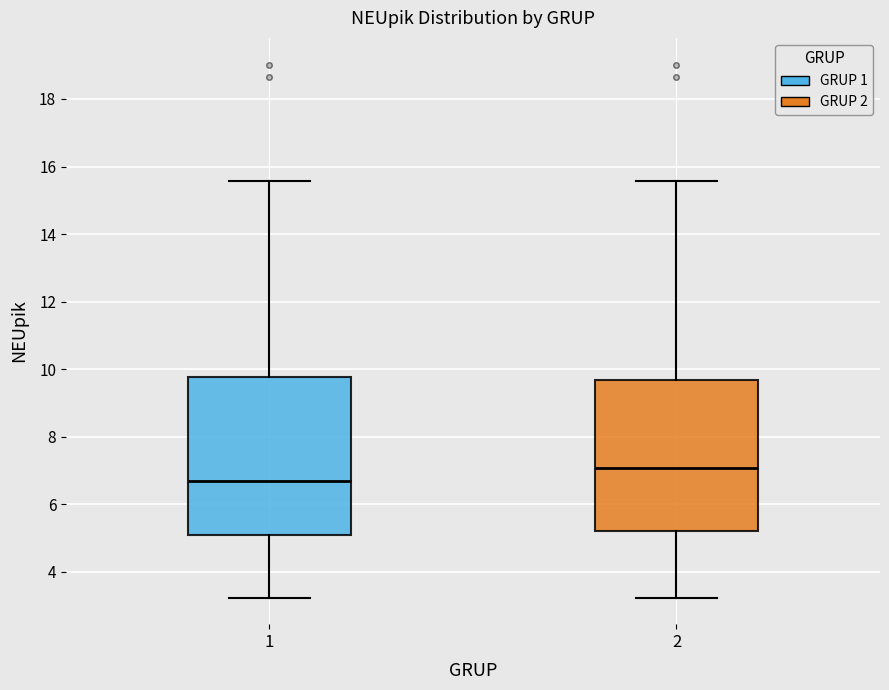

Reading left to right, transcribe this box plot: for each box, give where its median line is, the range the box spans, and where its two whiskers end, as read against the y-axis. The values are not printed on the chart, so give them approximately, as read against the axis.

1: median 6.6, box 5.0 to 9.8, whiskers 3.2 to 15.6
2: median 7.0, box 5.2 to 9.6, whiskers 3.2 to 15.6